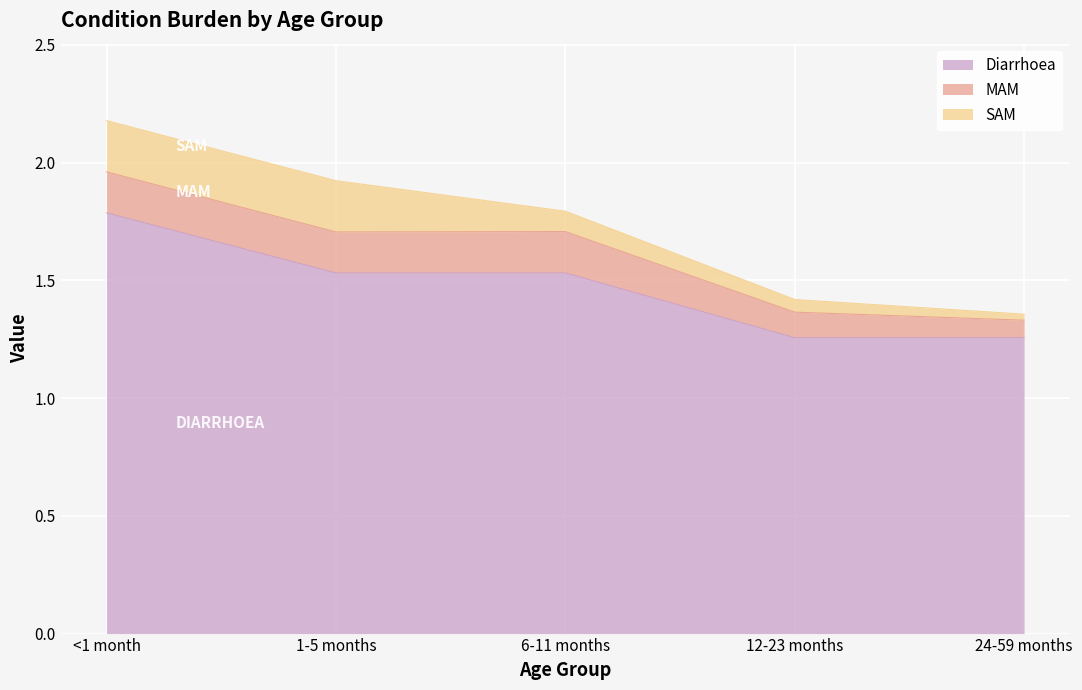

Is the value of MAM at 1-5 months greater than the value of Diarrhoea at 1-5 months?

No